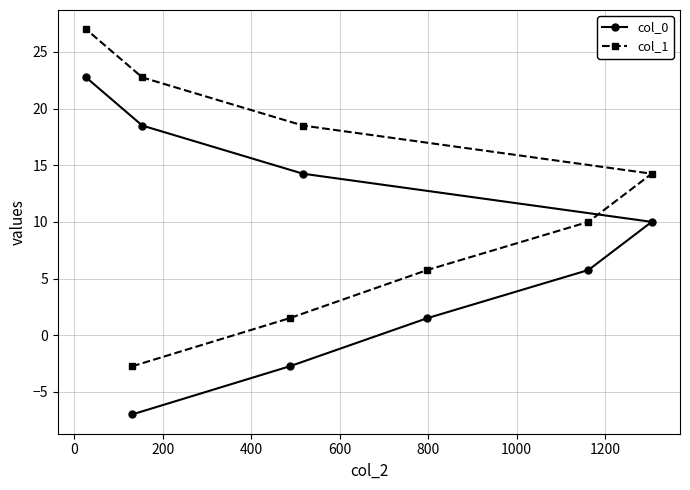

What is the sum of all col_0 values?

63.0